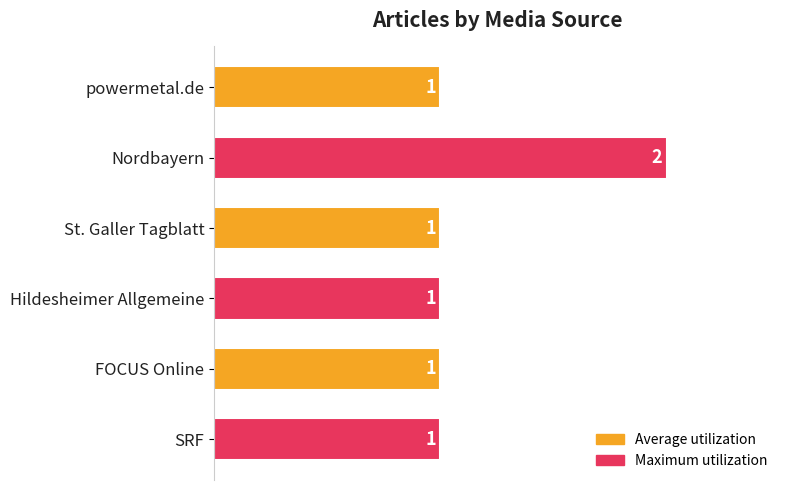

What is the value of the 1st bar from the top?

1